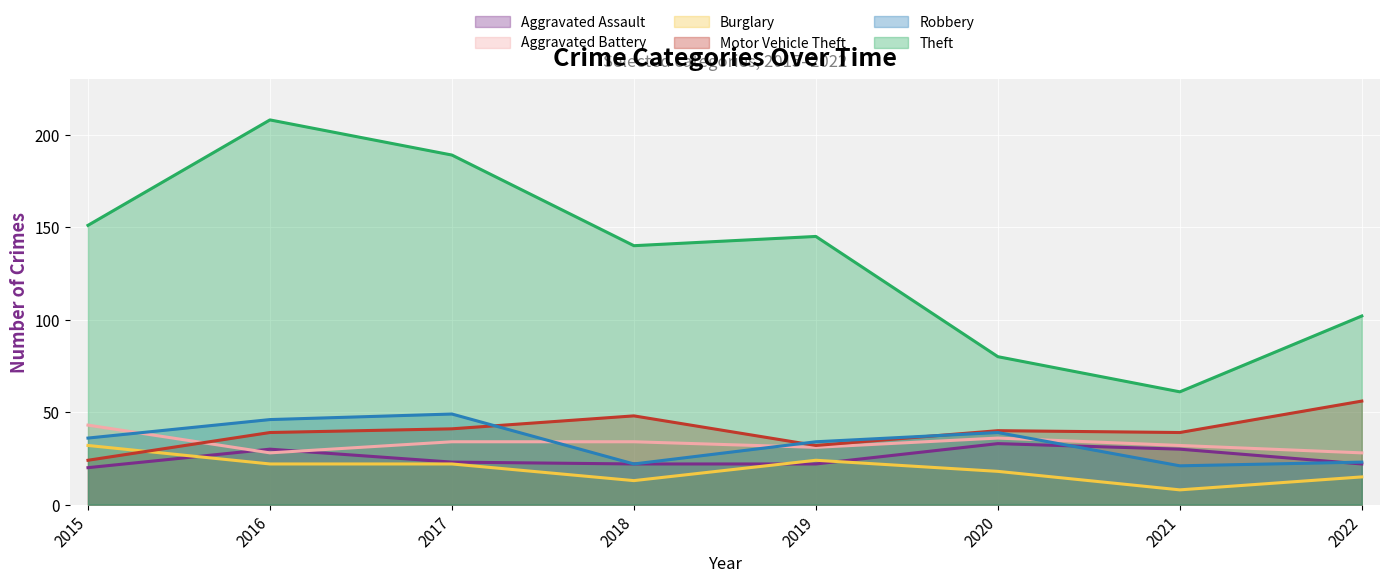

What is the average value of the Aggravated Battery series?

33